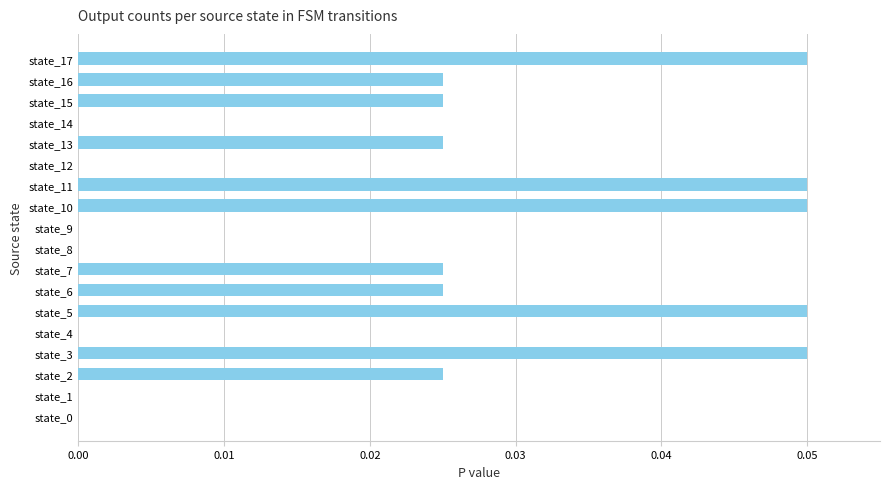

Which has a higher value, state_3 or state_14?

state_3